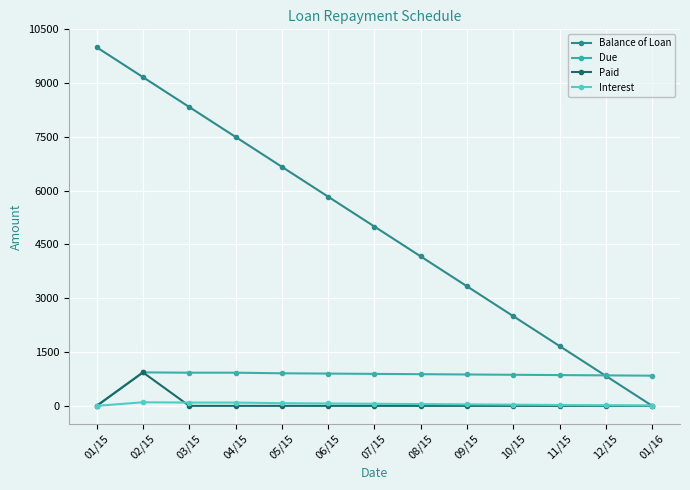

What is the difference between the second highest and second lowest values in the Interest series?

83.3